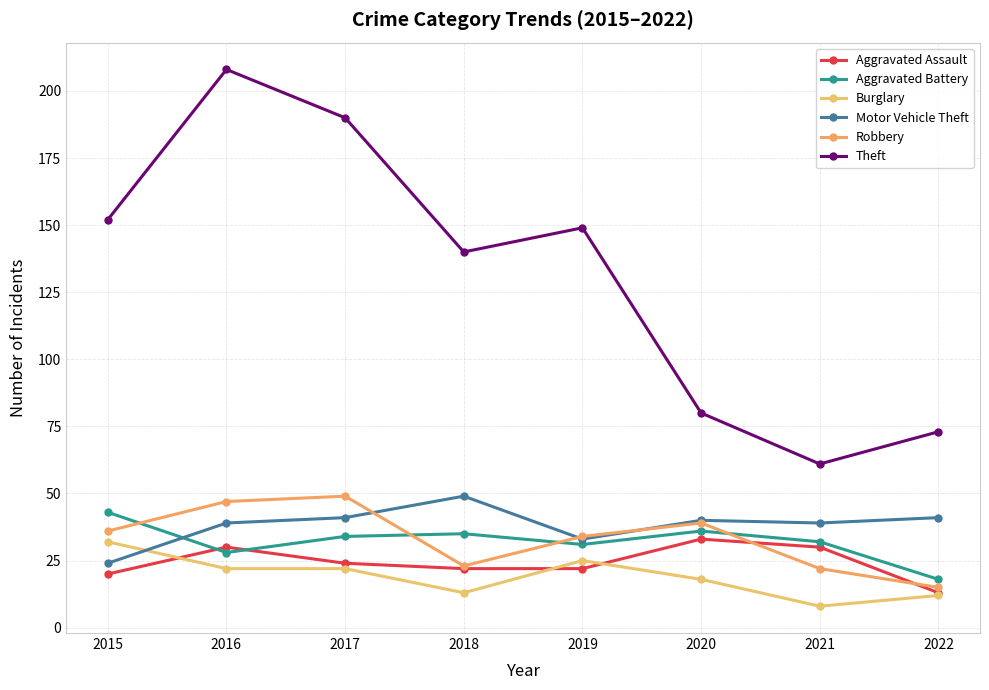

At which label does Aggravated Assault reach its minimum?

2022